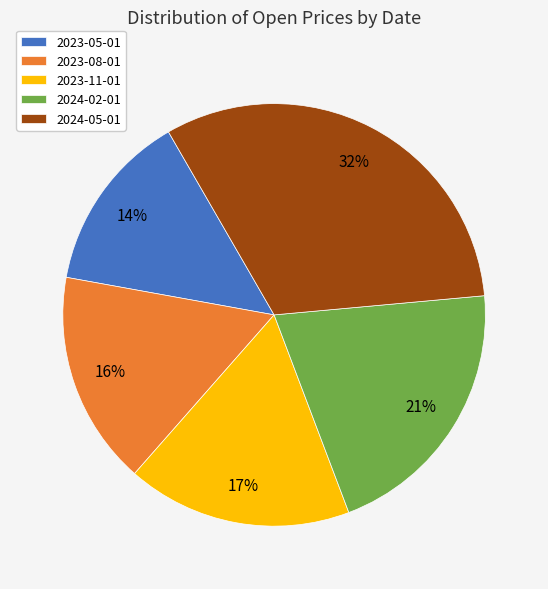

What percentage is the 2023-08-01 slice, to the nearest percent?

16%